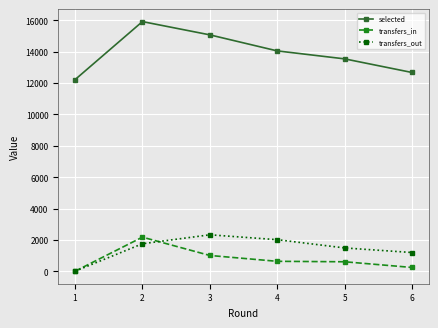

True or false: transfers_out and selected intersect in this chart.

False